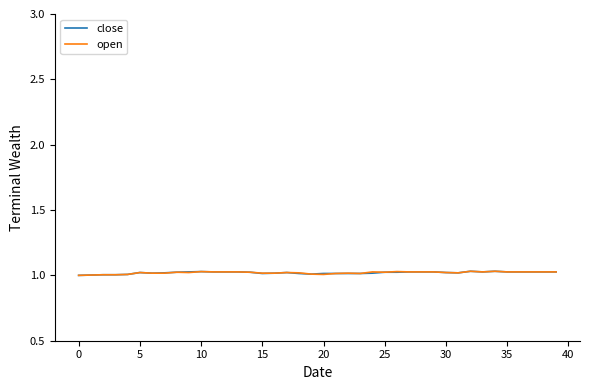

What is the label of the 15th point from the left?

14